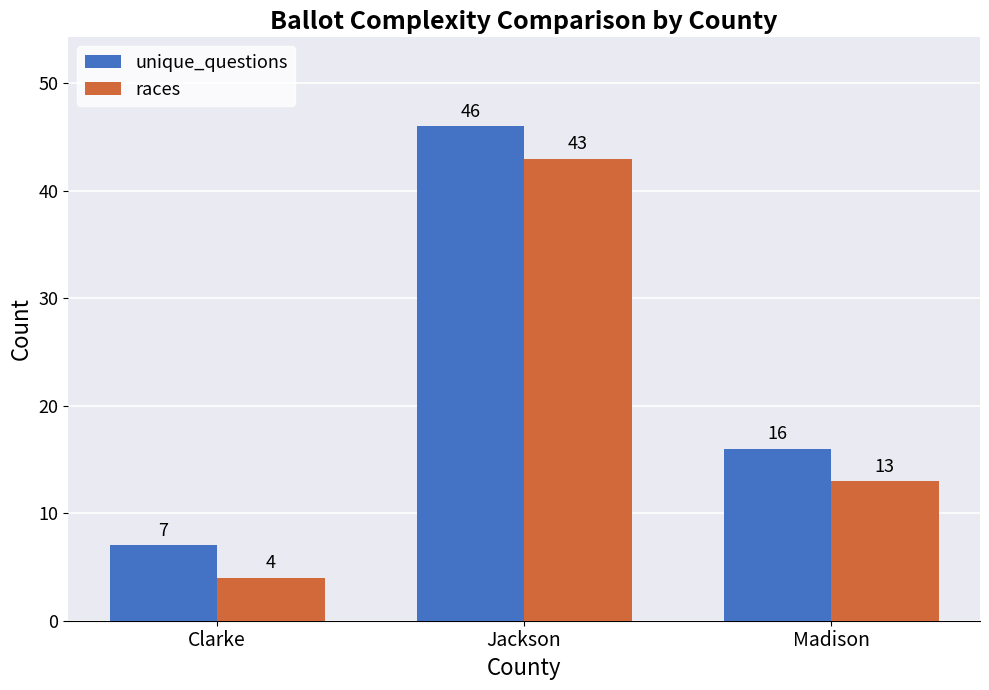

Where is races nearest to the value 23?

Madison